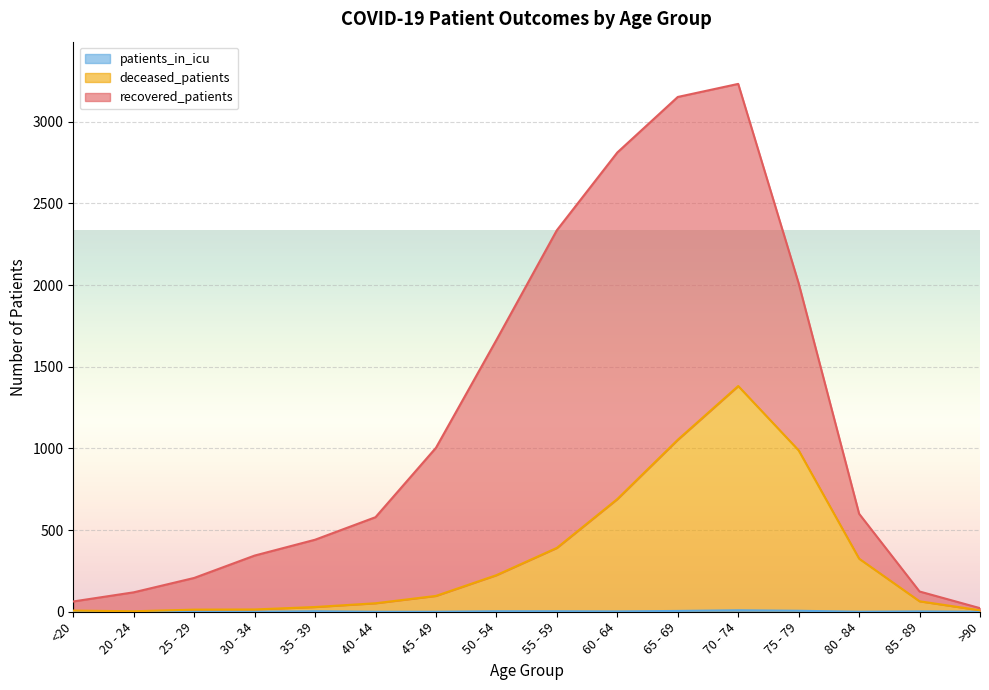

At which category does the chart reach its peak across all series?

70 - 74